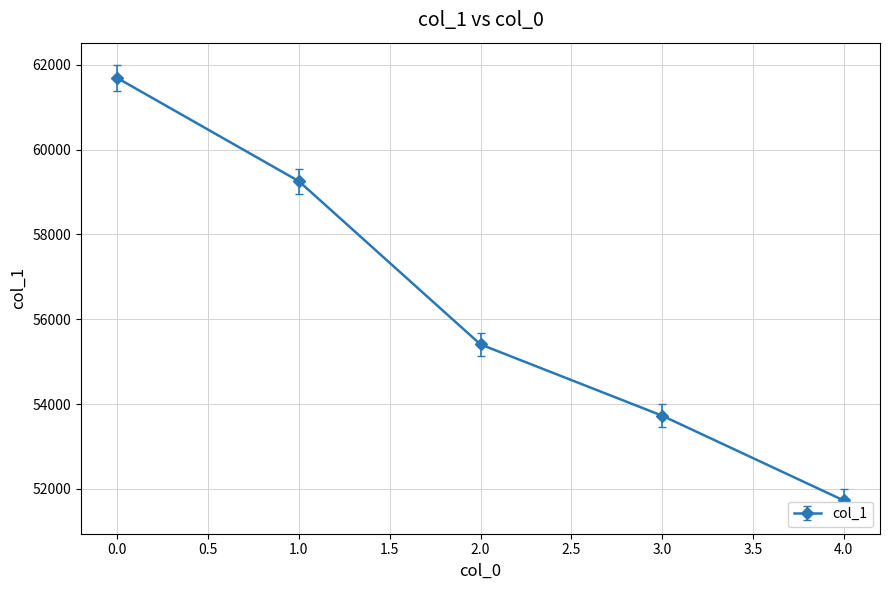

What is the change in value from 0.0 to 4.0?

-9966